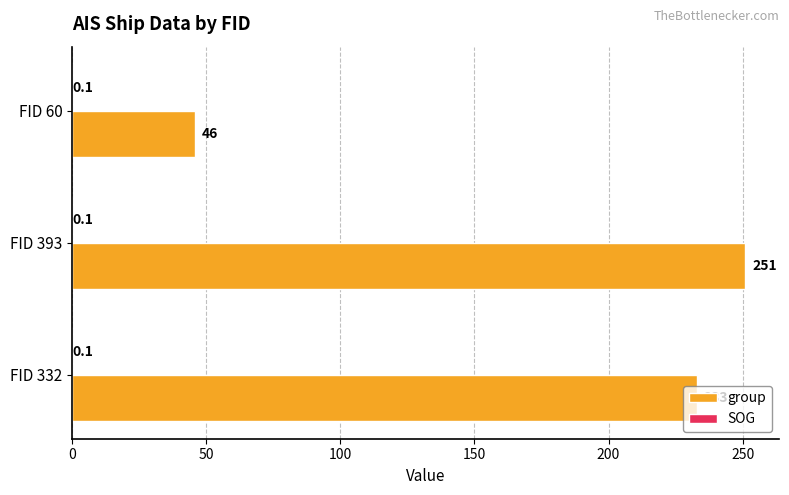

True or false: group has a value of 98.3 at FID 332.

False